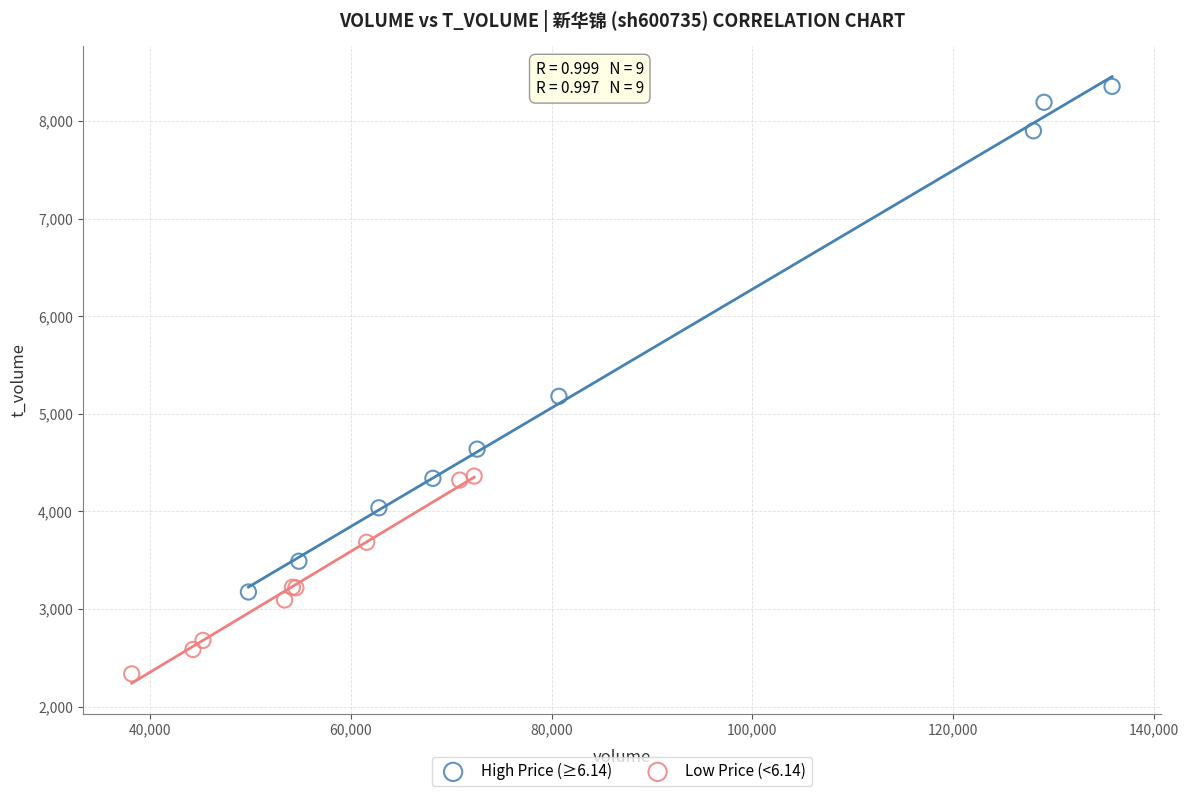

Which series contains the highest Y value?

High Price (≥6.14)